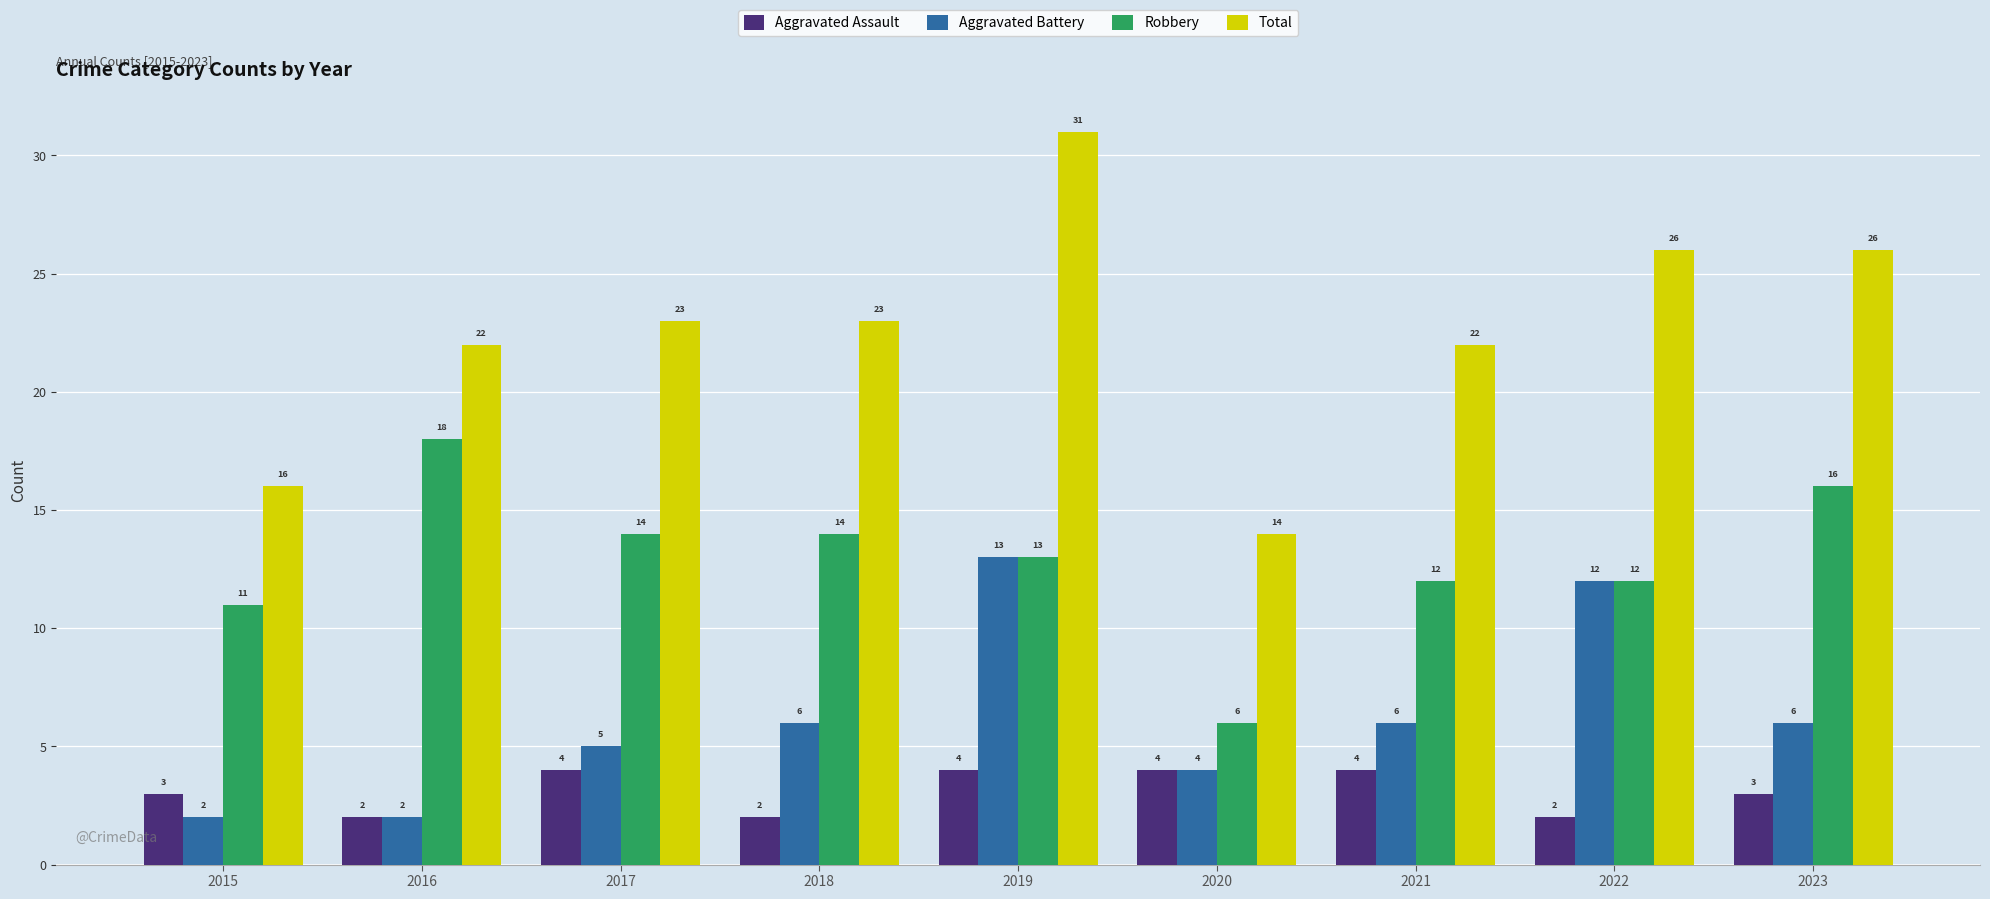

What is the value of the Aggravated Battery bar at the 1st from the left?

2